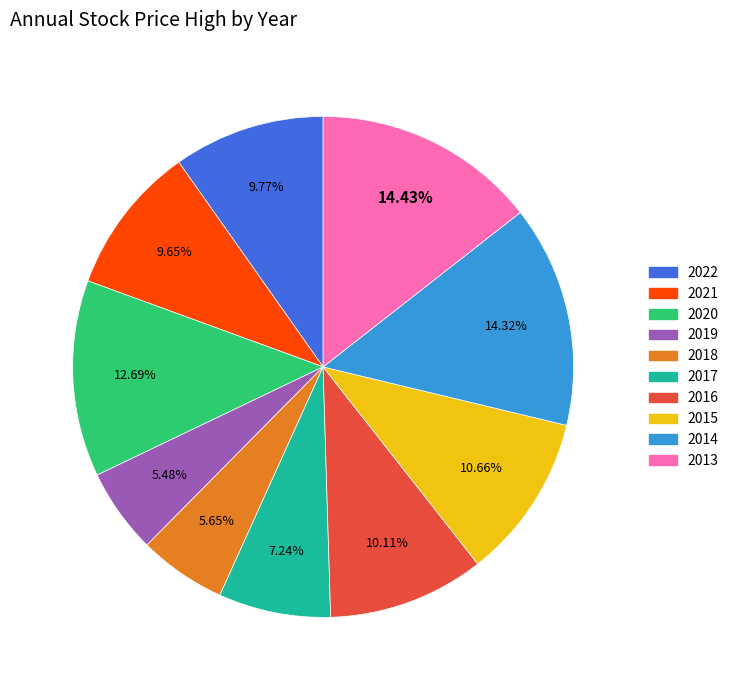

What is the ratio of the value at 2017 to the value at 2018?

1.3